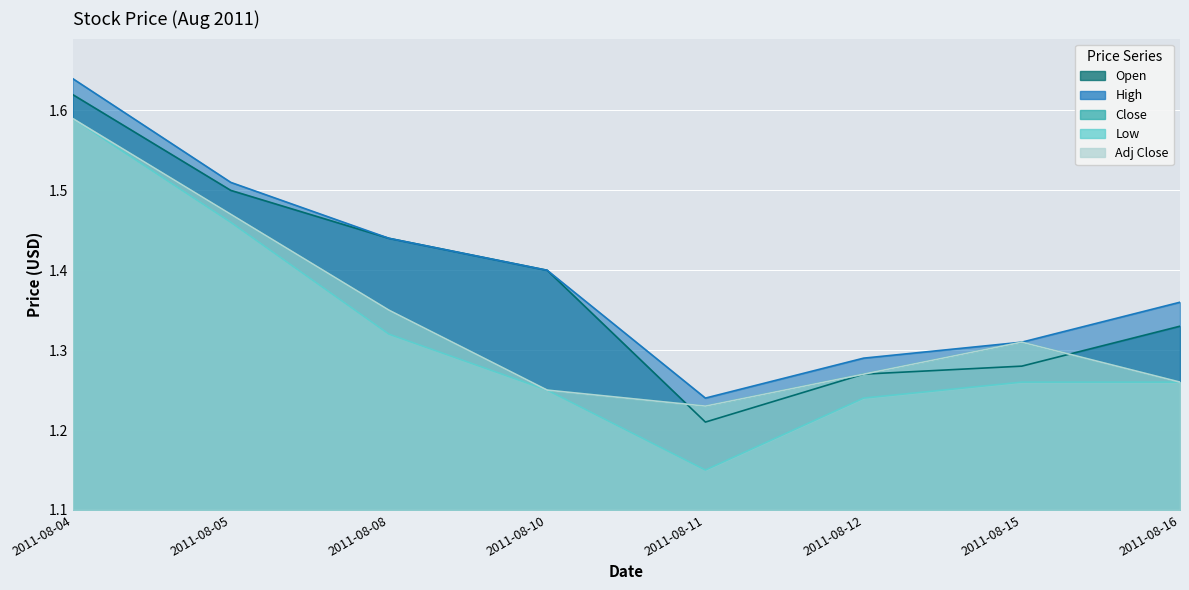

Reading right to left, list all the values displayed in this chart.

Open: 2011-08-16=1.3	2011-08-15=1.3	2011-08-12=1.3	2011-08-11=1.2	2011-08-10=1.4	2011-08-08=1.4	2011-08-05=1.5	2011-08-04=1.6
High: 2011-08-16=1.4	2011-08-15=1.3	2011-08-12=1.3	2011-08-11=1.2	2011-08-10=1.4	2011-08-08=1.4	2011-08-05=1.5	2011-08-04=1.6
Close: 2011-08-16=1.3	2011-08-15=1.3	2011-08-12=1.3	2011-08-11=1.2	2011-08-10=1.2	2011-08-08=1.4	2011-08-05=1.5	2011-08-04=1.6
Low: 2011-08-16=1.3	2011-08-15=1.3	2011-08-12=1.2	2011-08-11=1.1	2011-08-10=1.2	2011-08-08=1.3	2011-08-05=1.5	2011-08-04=1.6
Adj Close: 2011-08-16=1.3	2011-08-15=1.3	2011-08-12=1.3	2011-08-11=1.2	2011-08-10=1.2	2011-08-08=1.4	2011-08-05=1.5	2011-08-04=1.6